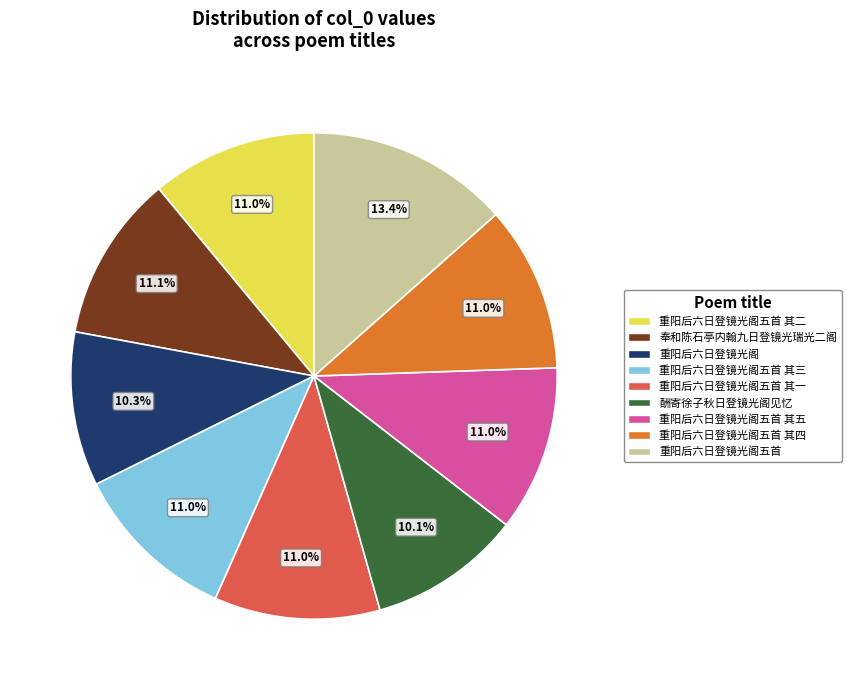

True or false: 重阳后六日登镜光阁五首 其四 accounts for 3% of the total.

False